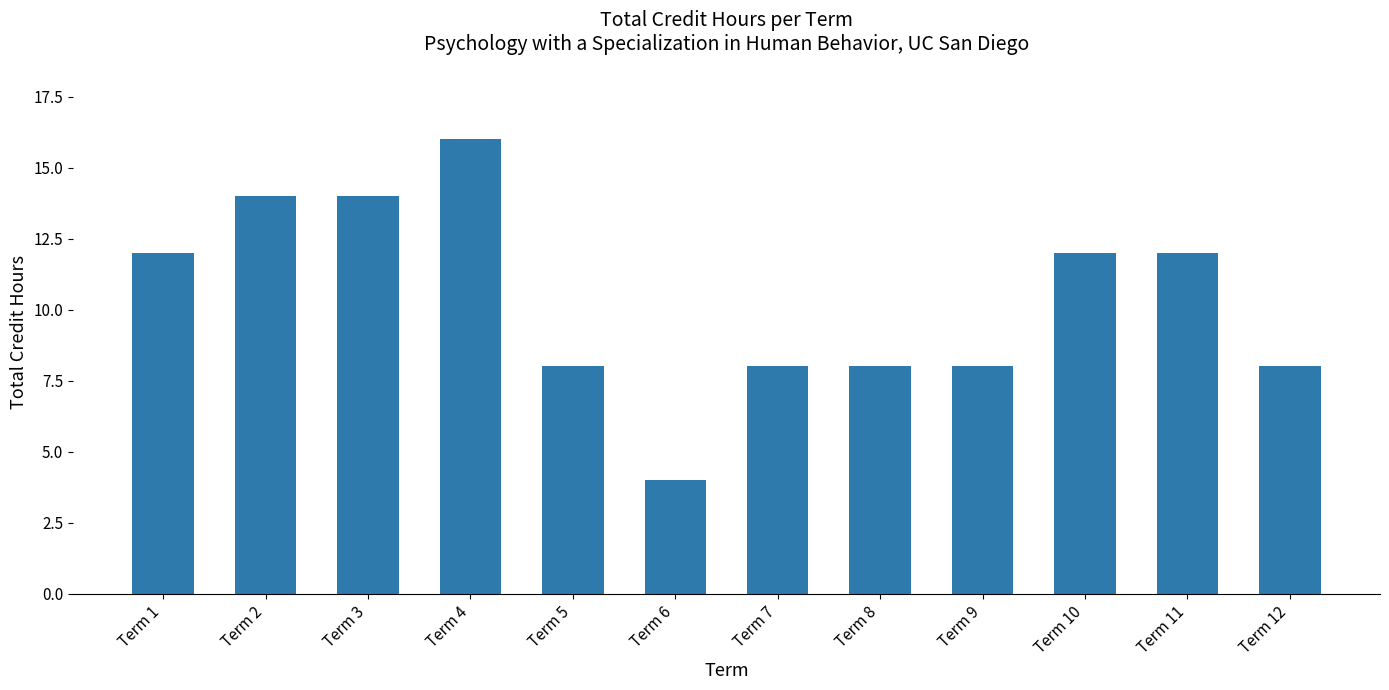

Approximately how many times larger is the value at Term 7 compared to Term 5?

1.0